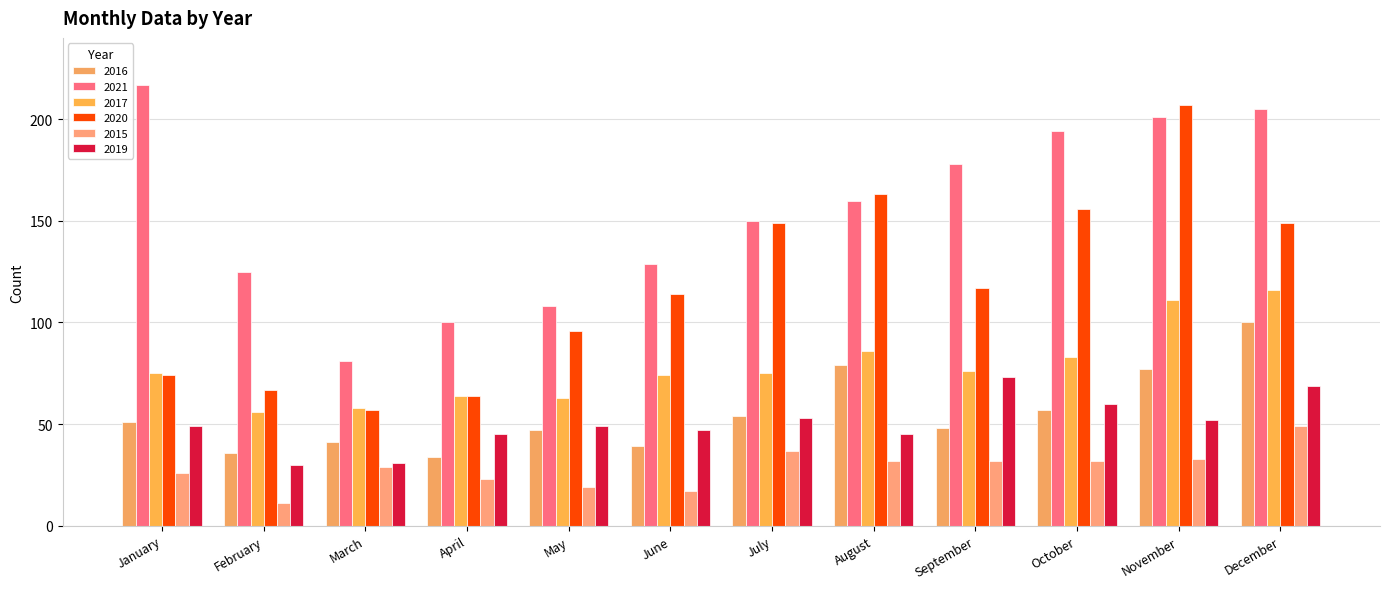

What is the spread (max minus min) of values at July?

113